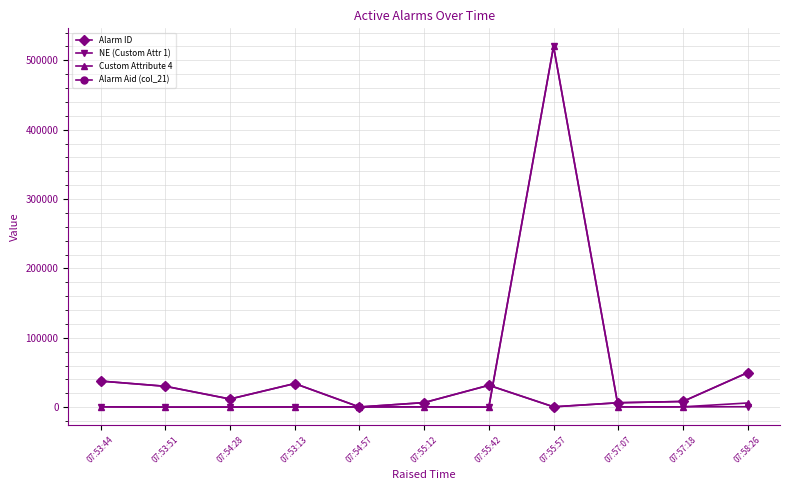

Reading left to right, what are all the values shown in this chart?

Alarm ID: 37617	30107	11736	34031	242	6554	31551	489	6349	8222	49748
NE (Custom Attr 1): 477	89	127	290	303	434	1	520103	362	476	602
Custom Attribute 4: 477	89	127	290	303	434	1	520103	362	476	6021
Alarm Aid (col_21): 37617	30107	11736	34031	242	6554	31551	489	6349	8222	49748